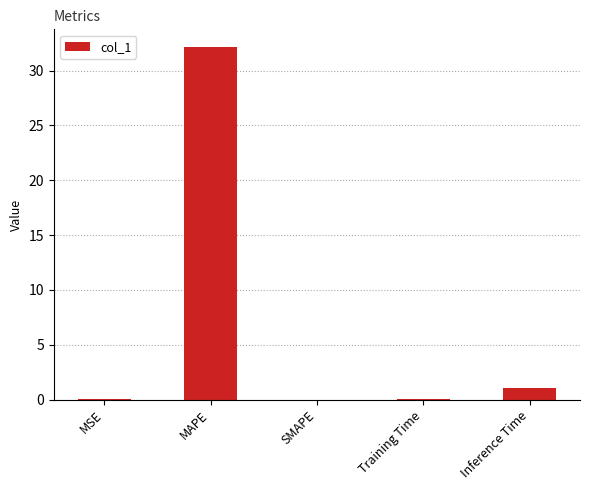

What is the maximum value shown in the chart?

32.2